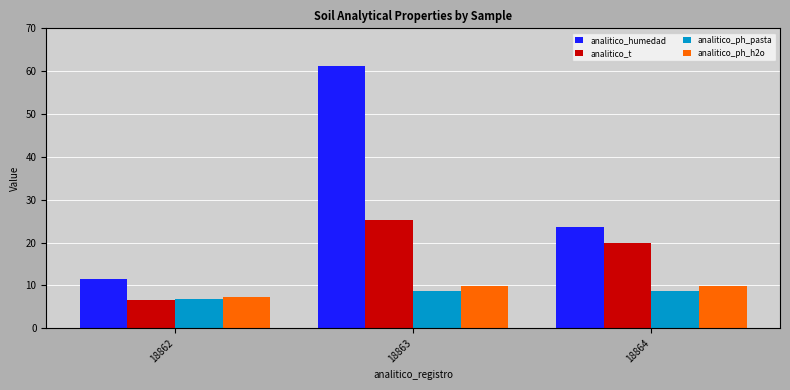

Rank the series by their maximum value, from highest to lowest.

analitico_humedad, analitico_t, analitico_ph_h2o, analitico_ph_pasta